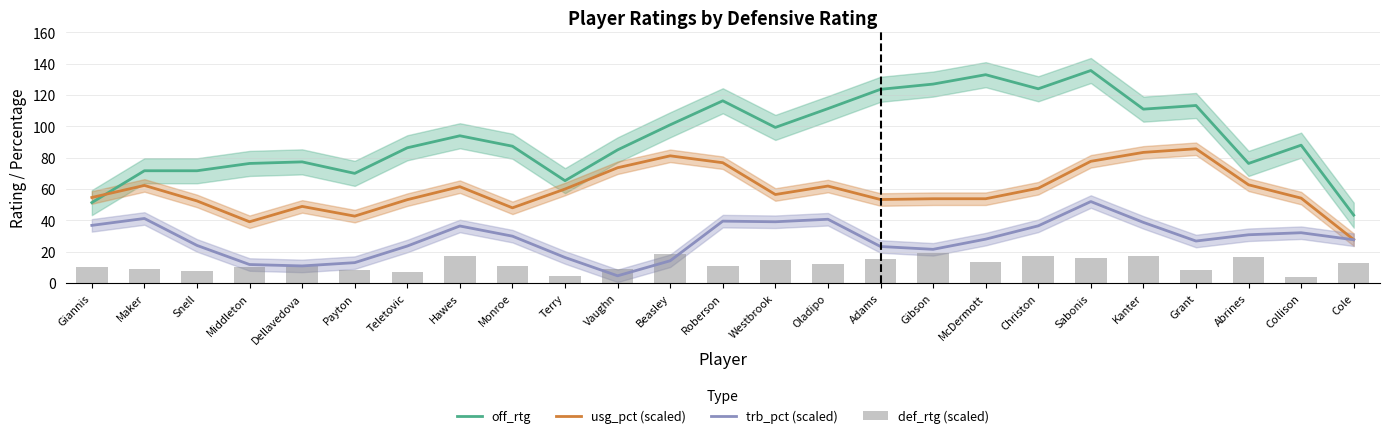

How many data points in def_rtg (scaled) are less than 11?

12